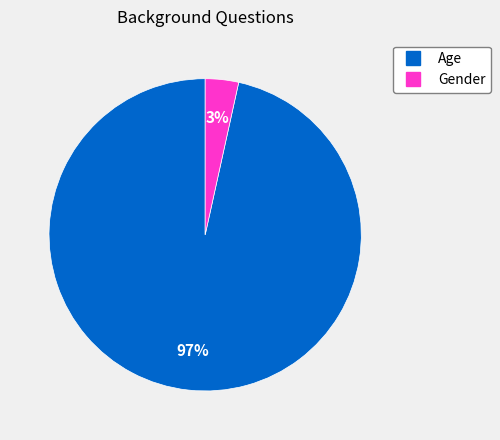

The Age slice represents 97% of the pie. True or false?

True